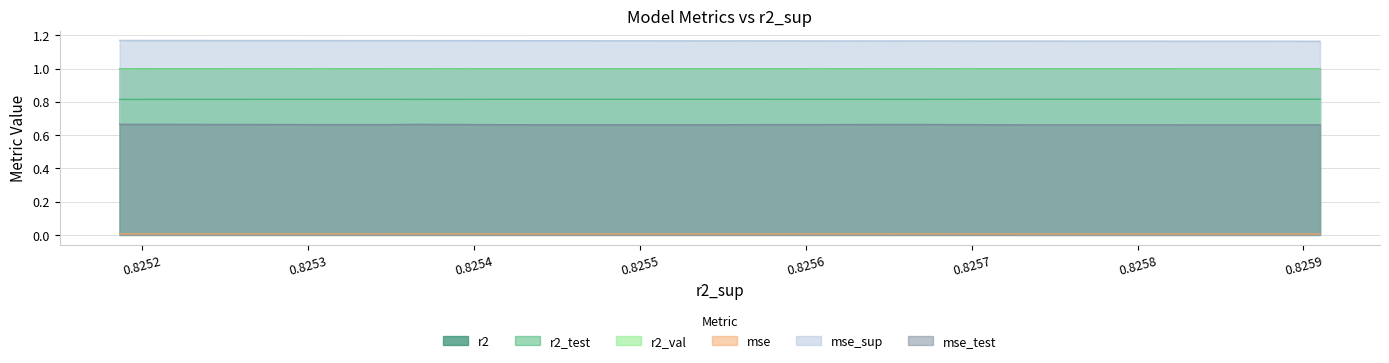

The mse_test series shows 0.2 at model_1_12_2. True or false?

False